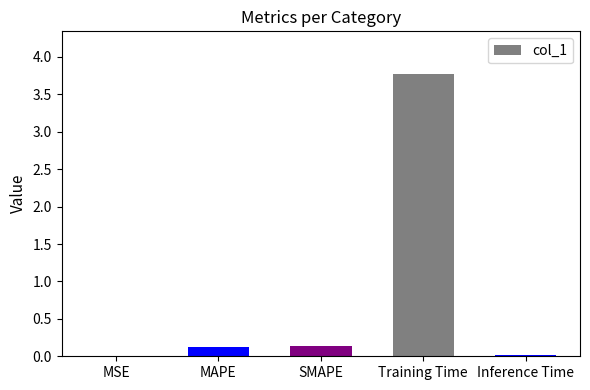

Which category has the highest value across all series?

Training Time